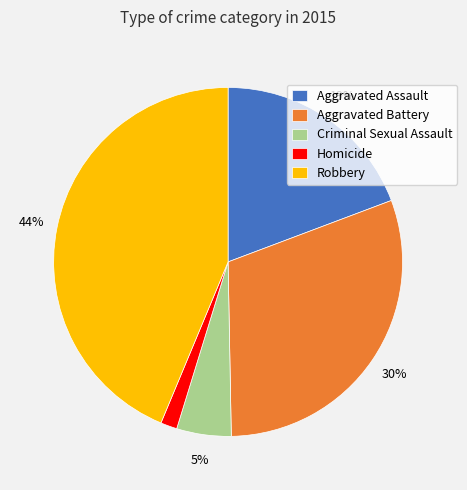

To the nearest percent, what portion does Criminal Sexual Assault represent?

5%